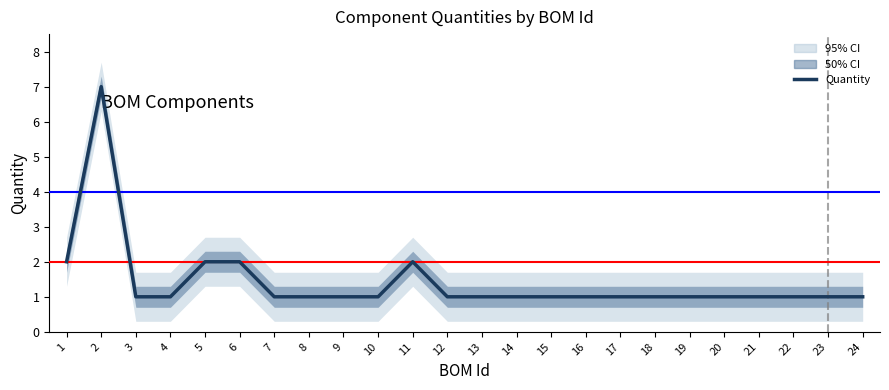

Reading left to right, what are all the values shown in this chart?

2	7	1	1	2	2	1	1	1	1	2	1	1	1	1	1	1	1	1	1	1	1	1	1